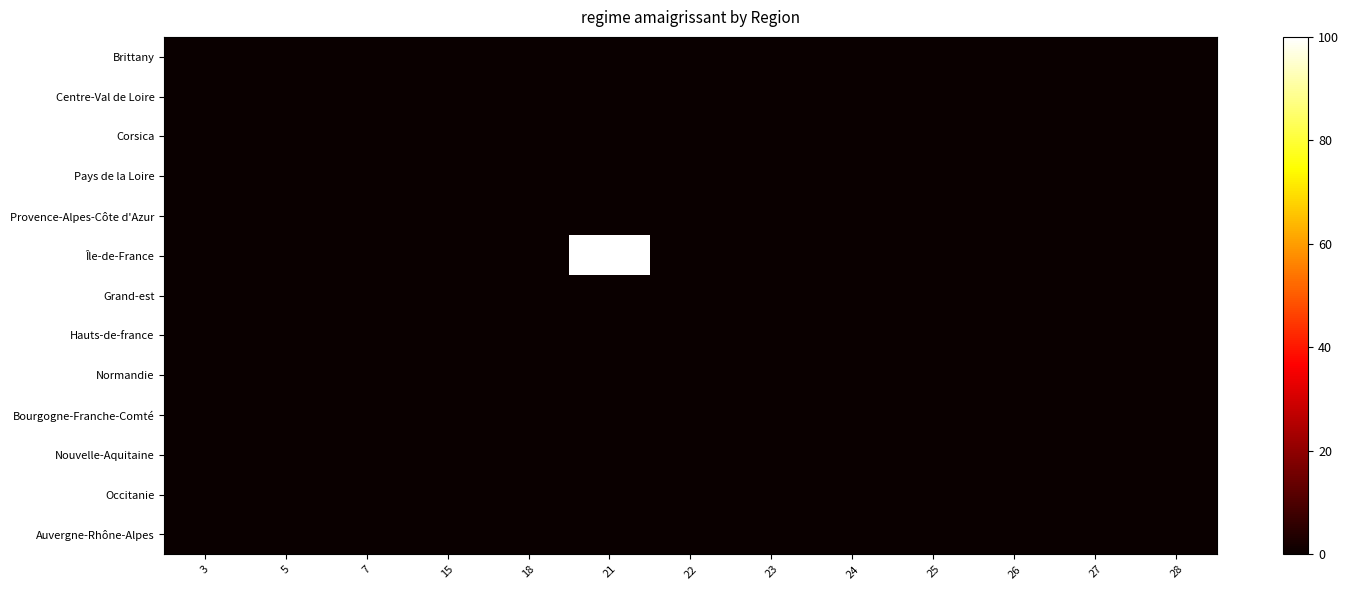

At 27, list the series in order from largest to smallest.

Brittany, Centre-Val de Loire, Corsica, Pays de la Loire, Provence-Alpes-Côte d'Azur, Île-de-France, Grand-est, Hauts-de-france, Normandie, Bourgogne-Franche-Comté, Nouvelle-Aquitaine, Occitanie, Auvergne-Rhône-Alpes